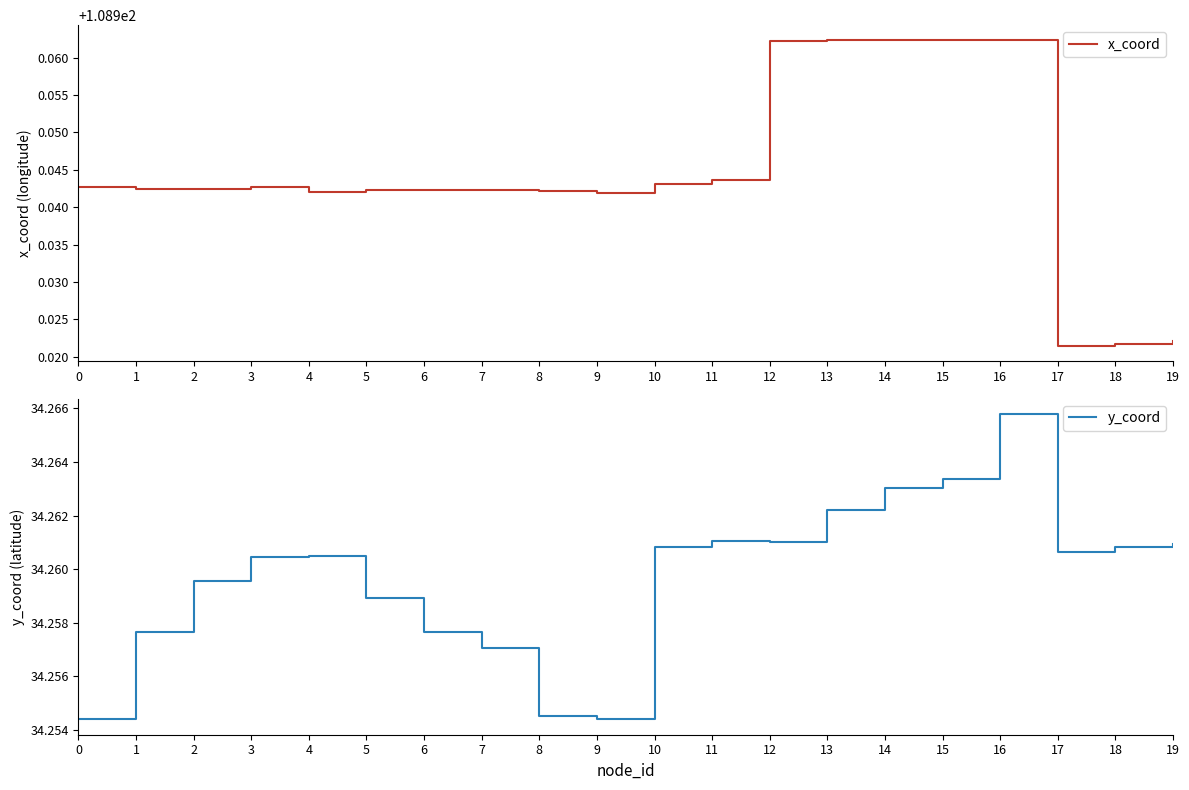

Which series has the largest range (max minus min)?

x_coord